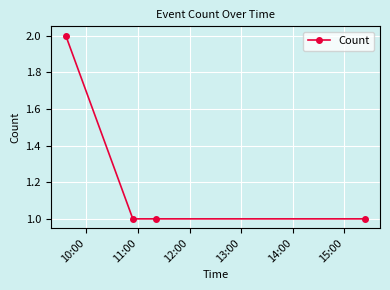

What is the sum of all values?

5